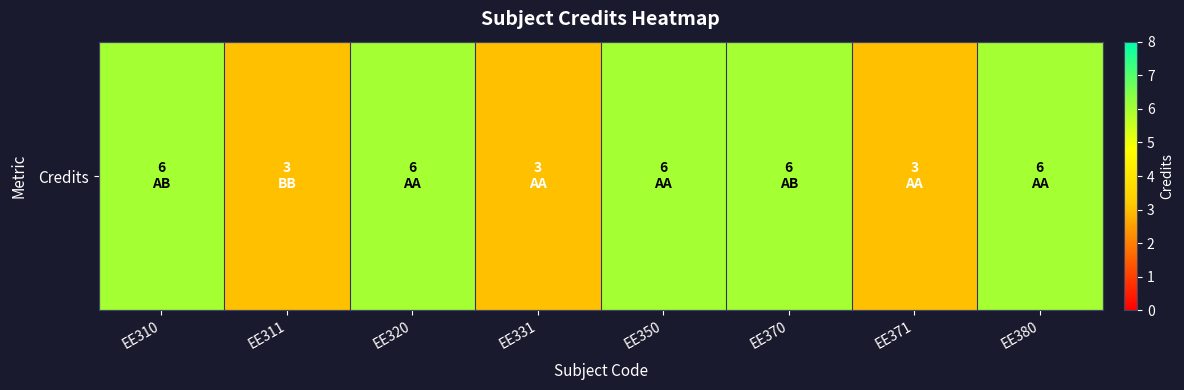

Which category has the highest value across all series?

EE310